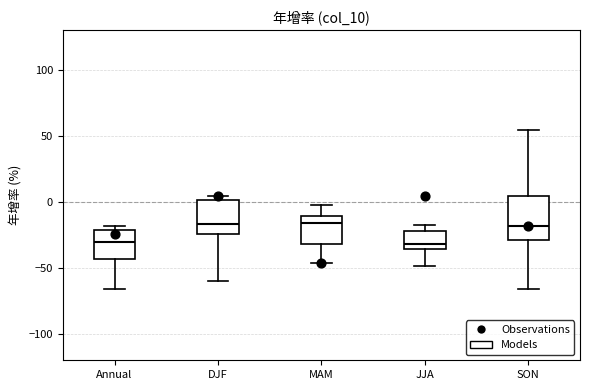

Reading left to right, read every box against the y-axis: the position of its median line, the range the box covers, and the ends of its whiskers. The values are not printed on the chart, so give them approximately, as read against the axis.

Annual: median -30, box -45 to -20, whiskers -65 to -20 (just above the box's upper edge)
DJF: median -15, box -25 to 0, whiskers -60 to 5
MAM: median -15, box -30 to -10, whiskers -45 to 0
JJA: median -30, box -35 to -20, whiskers -50 to -20 (just above the box's upper edge)
SON: median -20, box -30 to 5, whiskers -65 to 55